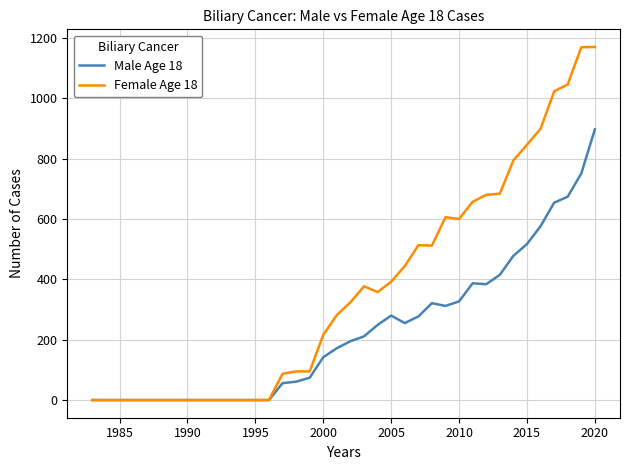

List the series in order of their peak value, highest first.

Female Age 18, Male Age 18